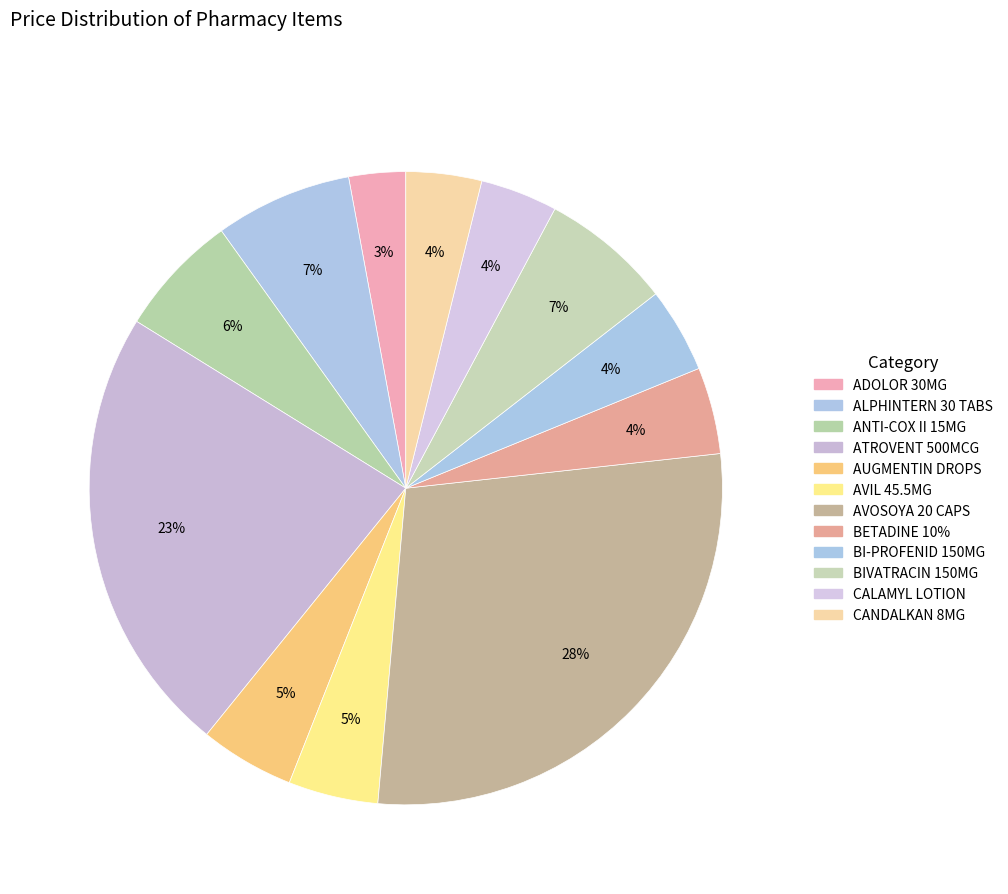

How many segments does this pie chart have?

12